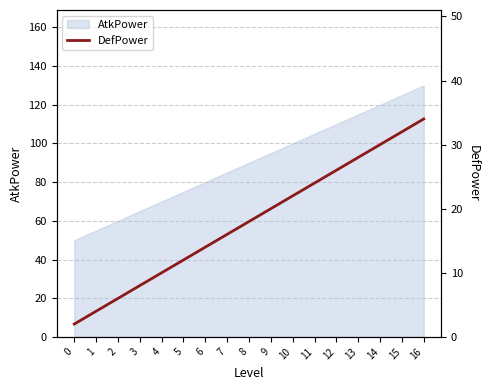

What is the ratio of the value at 16 to the value at 8?

1.9